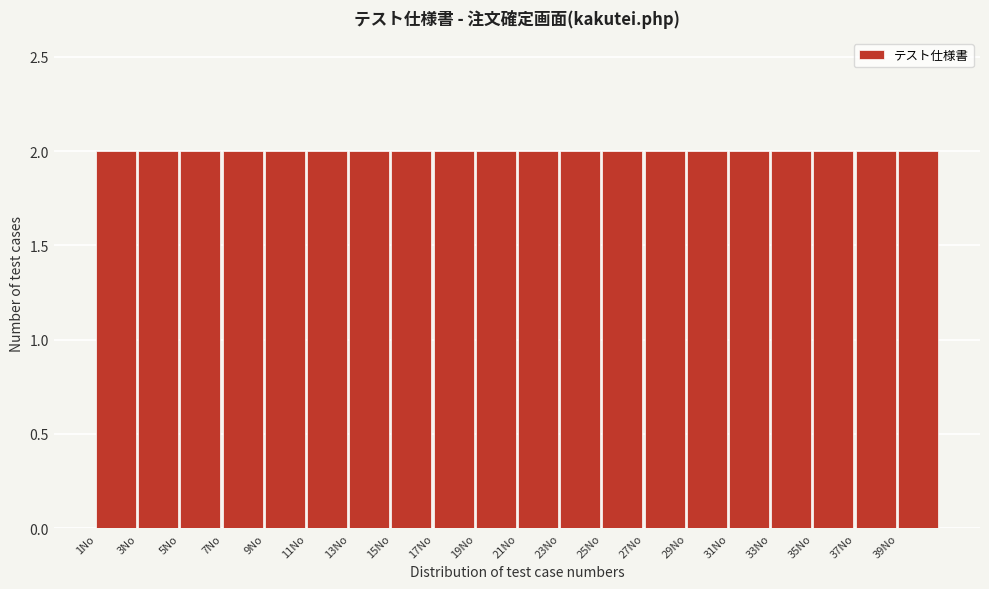

Reading left to right, transcribe this chart: for each bar, give the range it covers on the x-axis and its height. The values are not printed on the chart, so give them approximately, as read against the axis.

1 to 3: 2
3 to 5: 2
5 to 7: 2
7 to 9: 2
9 to 11: 2
11 to 13: 2
13 to 15: 2
15 to 17: 2
17 to 19: 2
19 to 21: 2
21 to 23: 2
23 to 25: 2
25 to 27: 2
27 to 29: 2
29 to 31: 2
31 to 33: 2
33 to 35: 2
35 to 37: 2
37 to 39: 2
39 to 41: 2